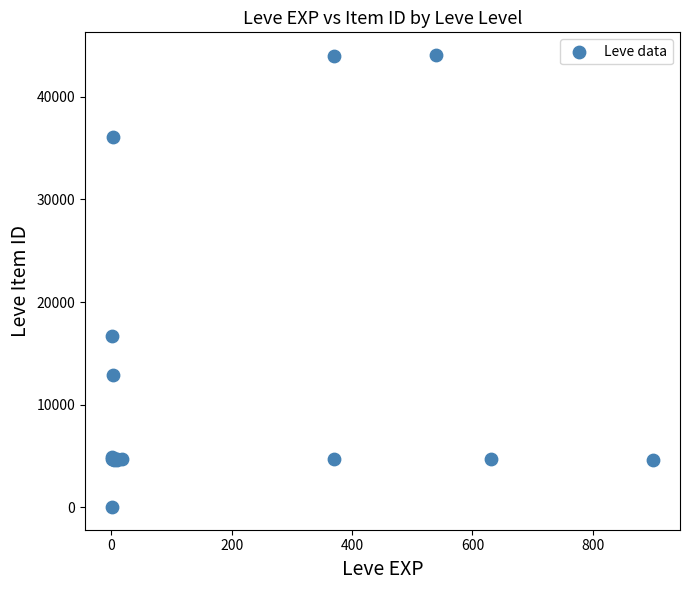

What Y value in the scatter plot is closest to 22050?

16734